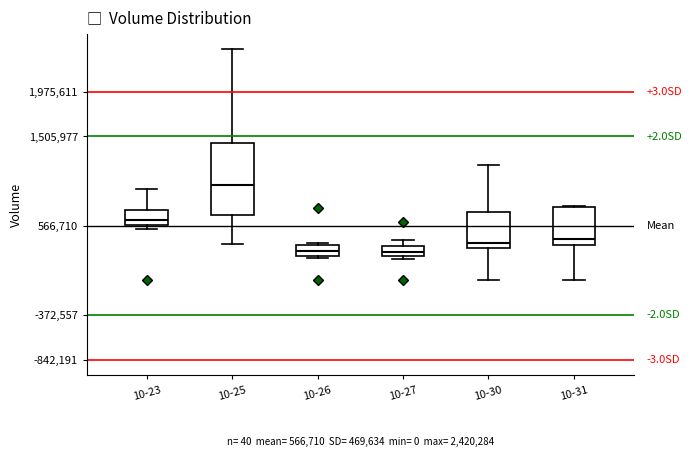

Which box is the tallest, from its lower edge to its upper edge?

10-25